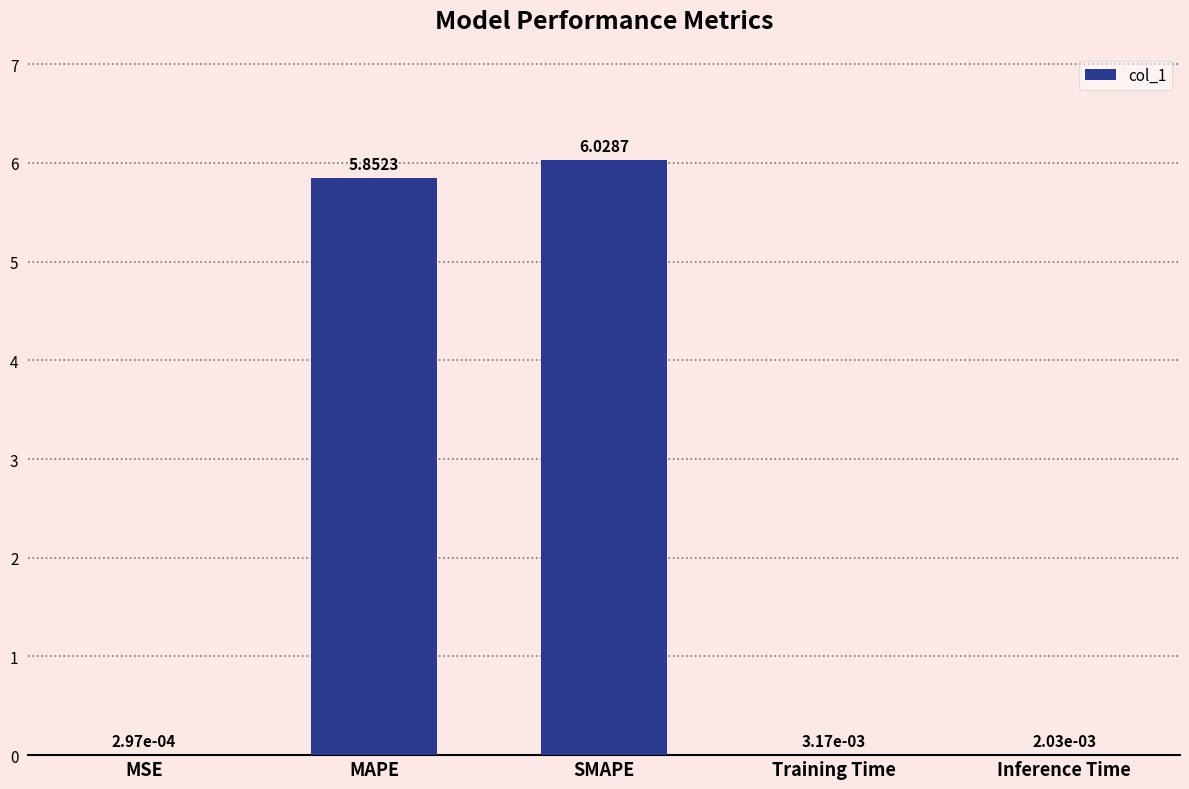

What is the change in value from MAPE to SMAPE?

+0.2